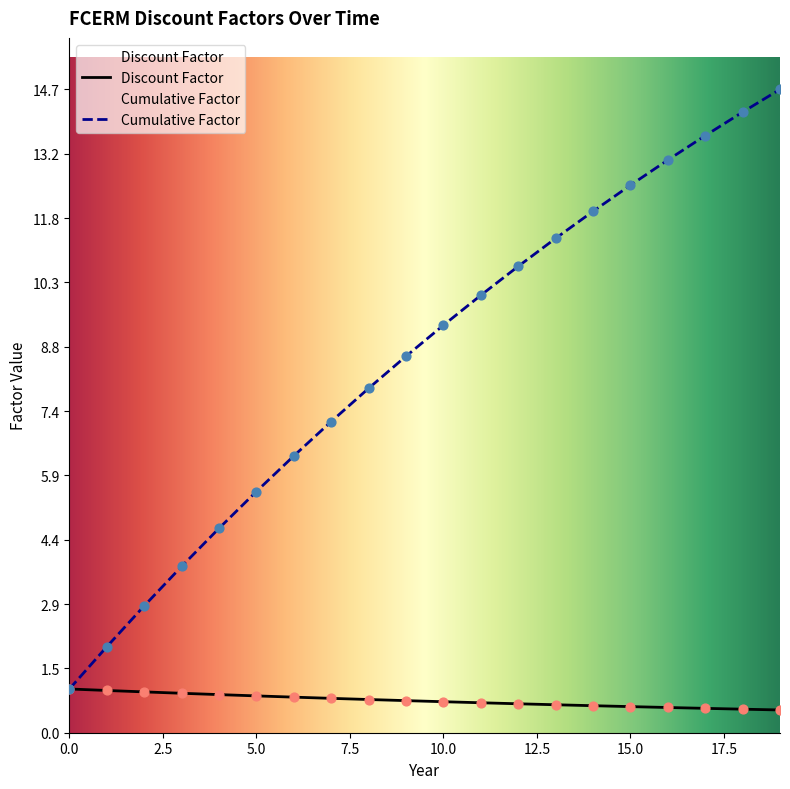

What are all the series names shown in the legend?

Discount Factor, Cumulative Factor